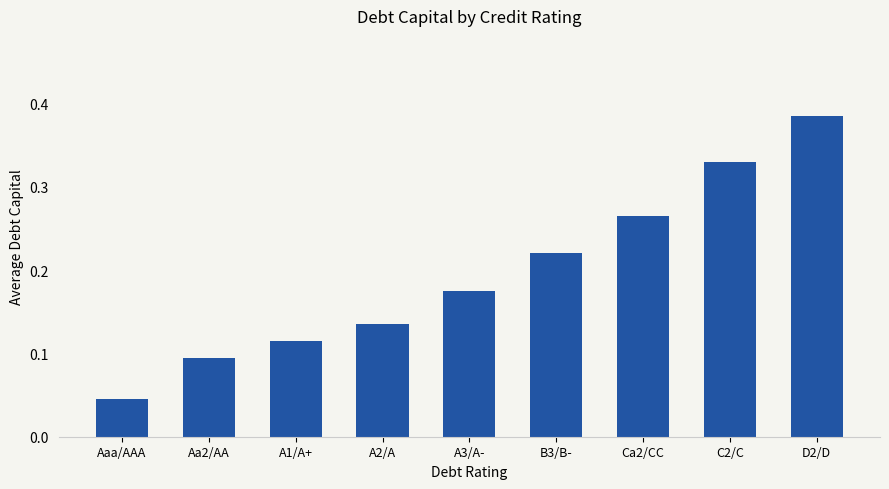

The chart shows a value of 0.1 at B3/B-. True or false?

False